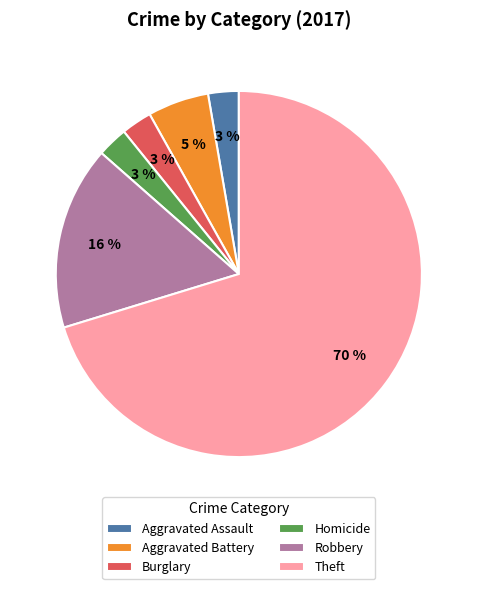

Do Theft and Robbery together represent more than half of the pie?

Yes